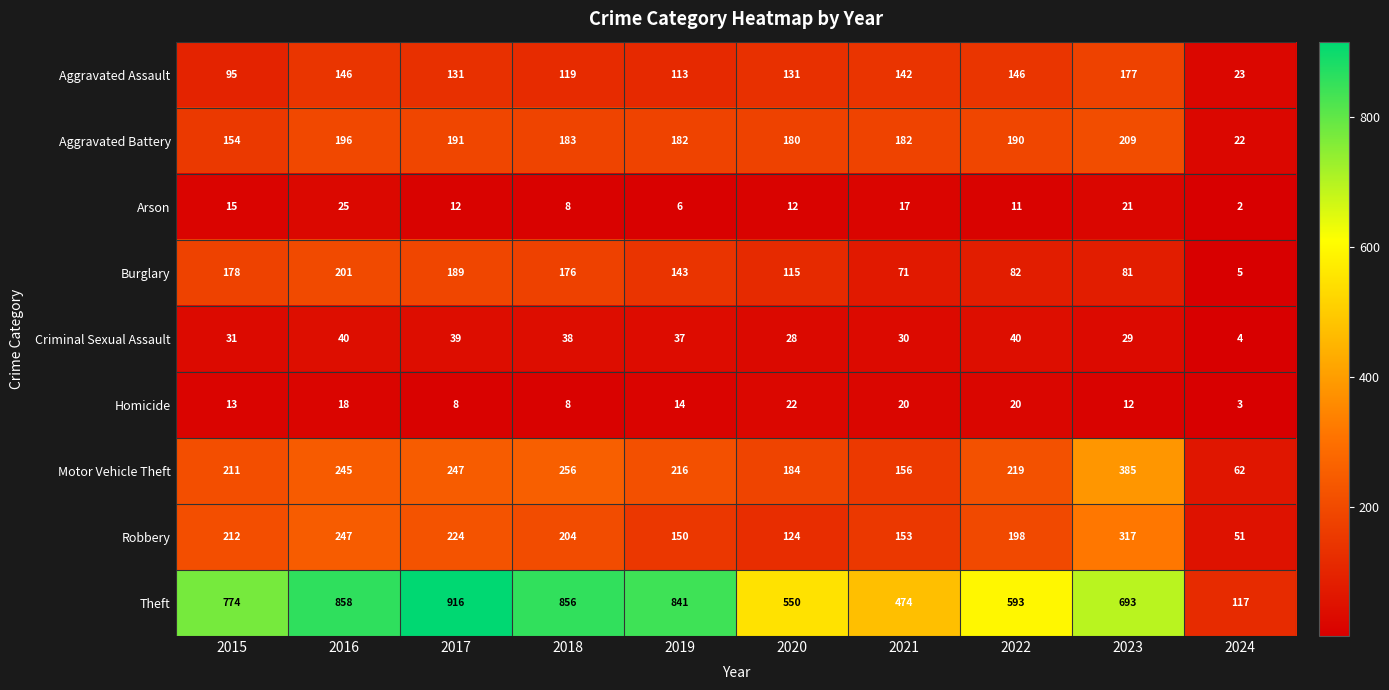

What is the spread (max minus min) of values at 2023?

681